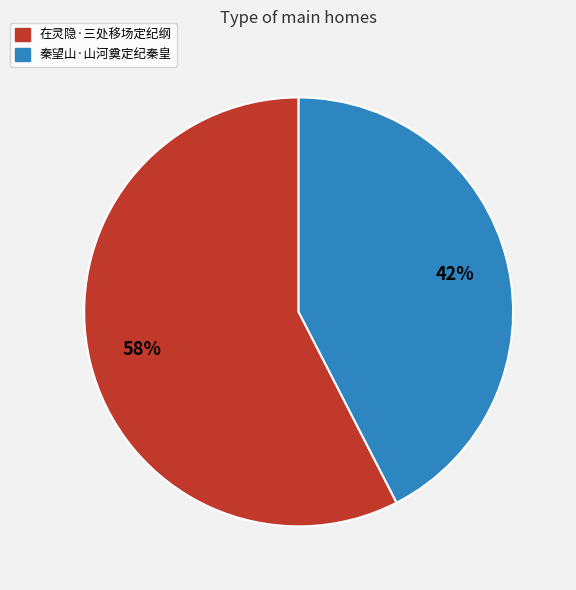

Which slice is the largest?

在灵隐·三处移场定纪纲